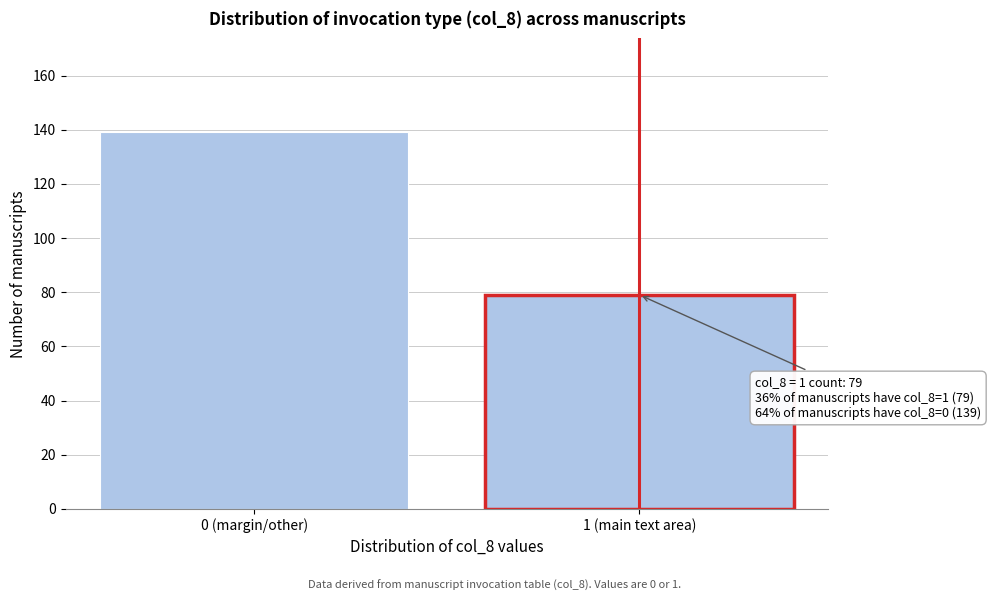

Reading left to right, extract all data points from this chart.

0 (margin/other)=139	1 (main text area)=79